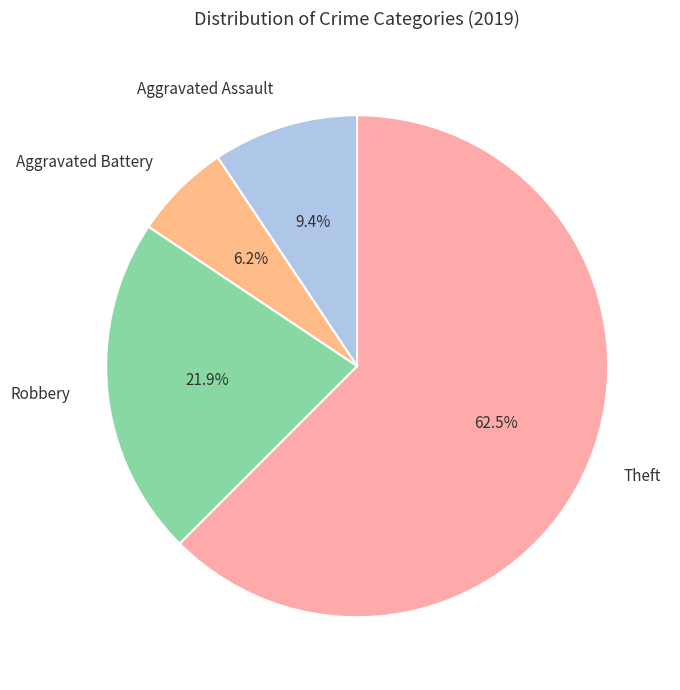

What is the majority slice?

Theft